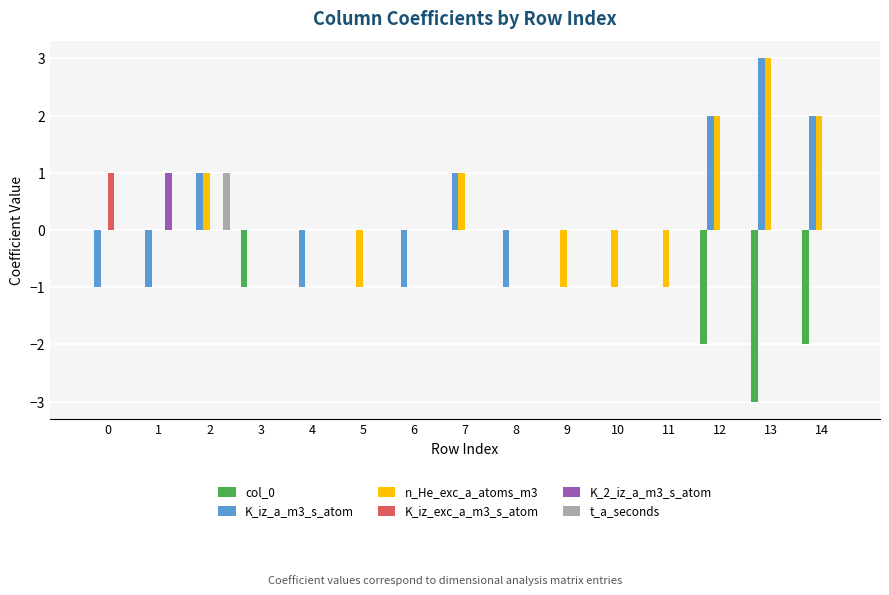

What is the highest value of the K_iz_a_m3_s_atom series?

3